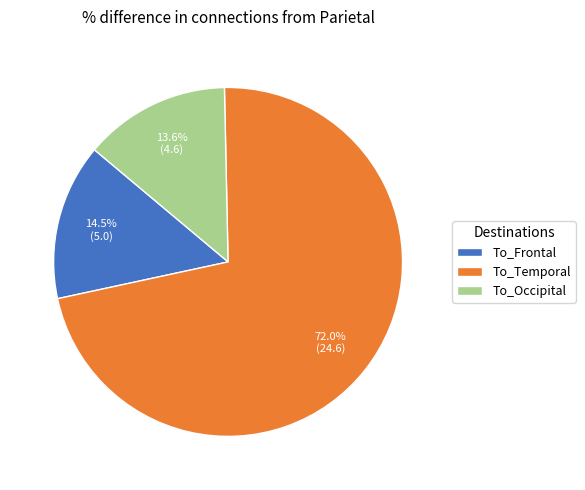

How many slices are in this pie chart?

3